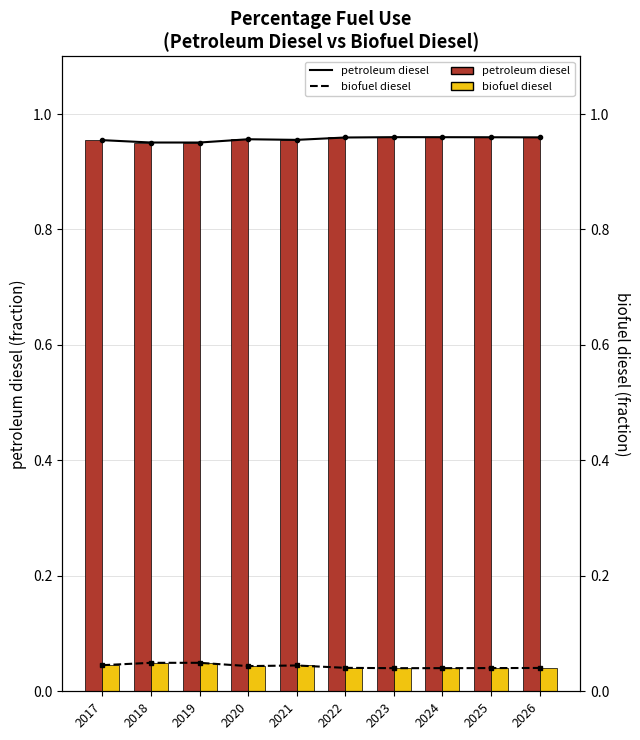

Between 2023 and 2024, which series saw the biggest shift?

petroleum diesel (line)